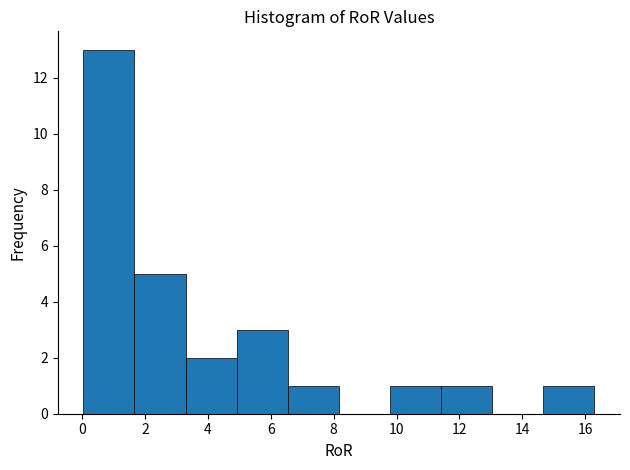

What is the height of the bar covering 11.4 to 13.0 on the x-axis? Neither the bar edges nor the heights are printed on the chart, so give them approximately, as read against the axes.

1